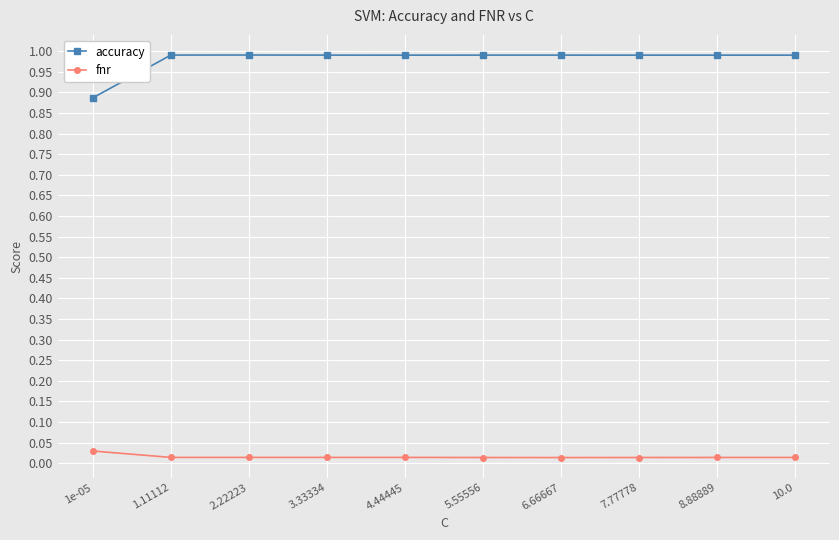

What is the maximum value shown in the chart?

1.0